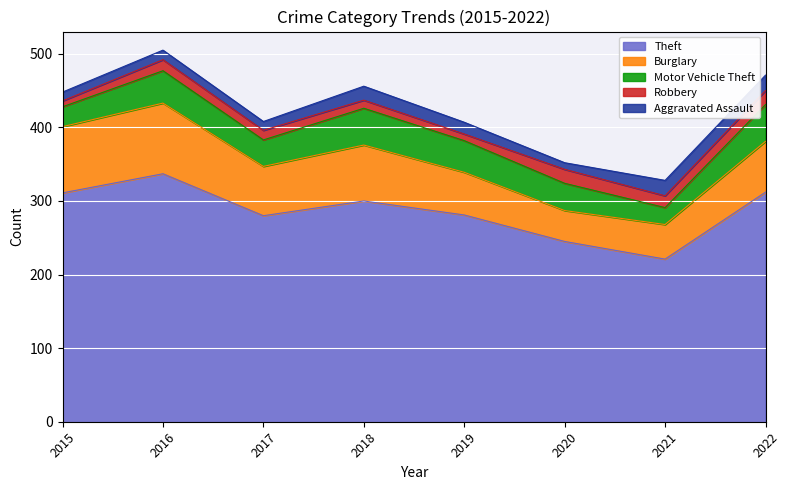

In Robbery, how many points are lower than both neighbors (excluding endpoints)?

2